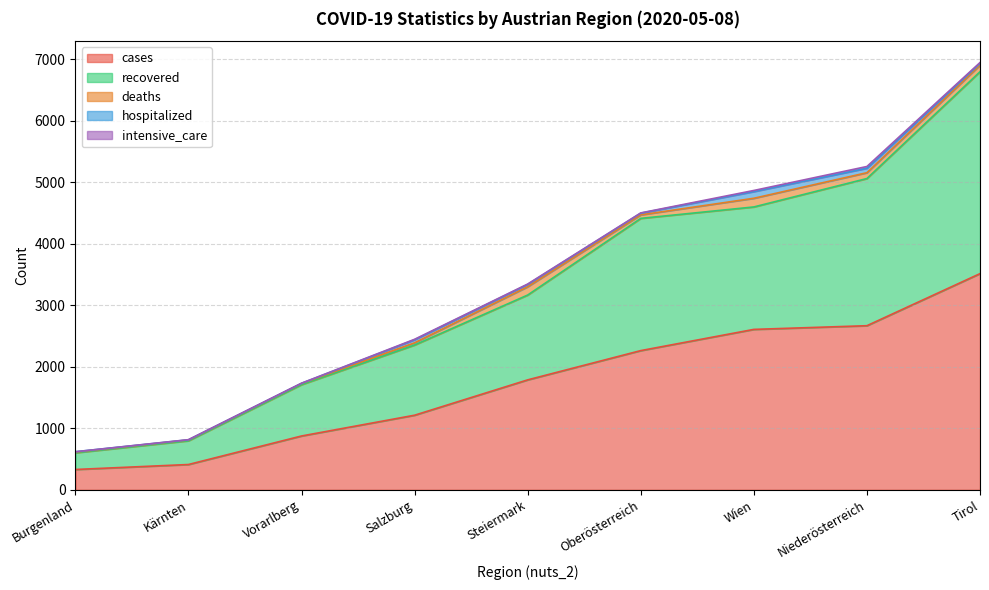

What is the spread (max minus min) of values at Burgenland?

330